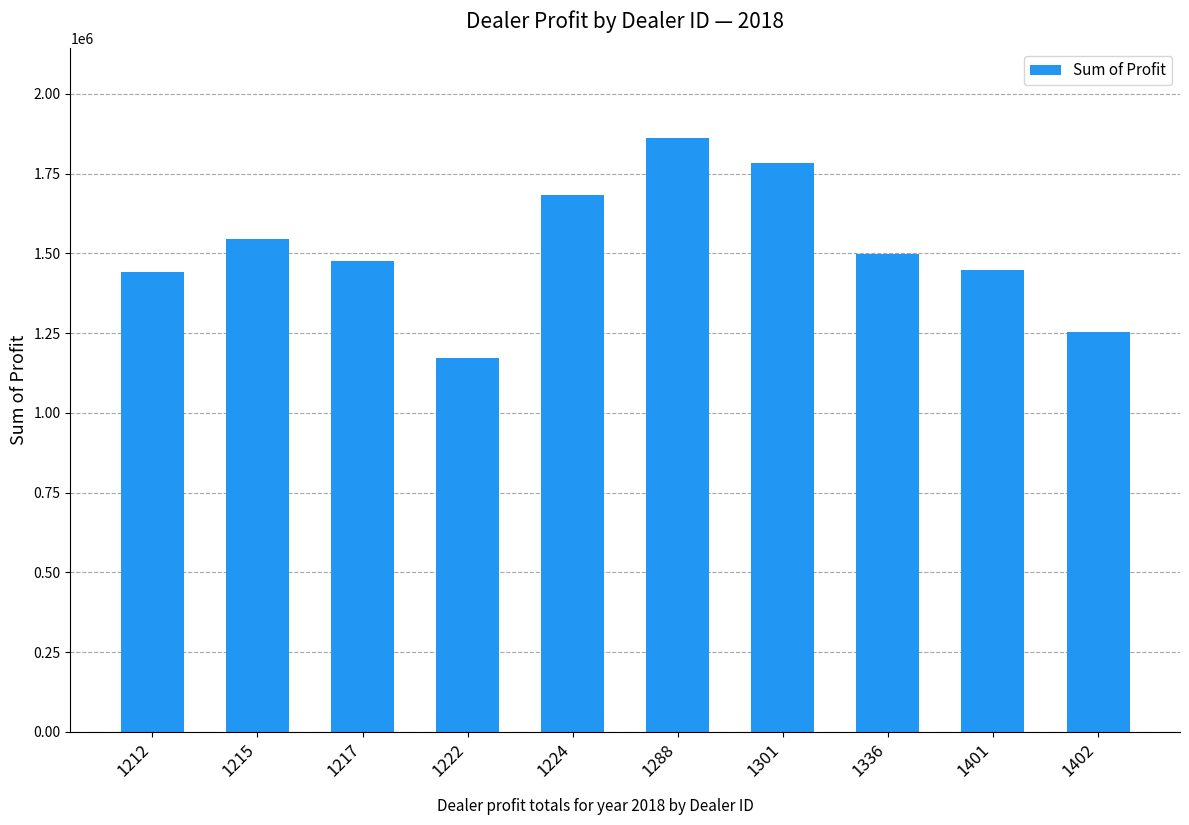

Which label corresponds to the largest value in the chart?

1288